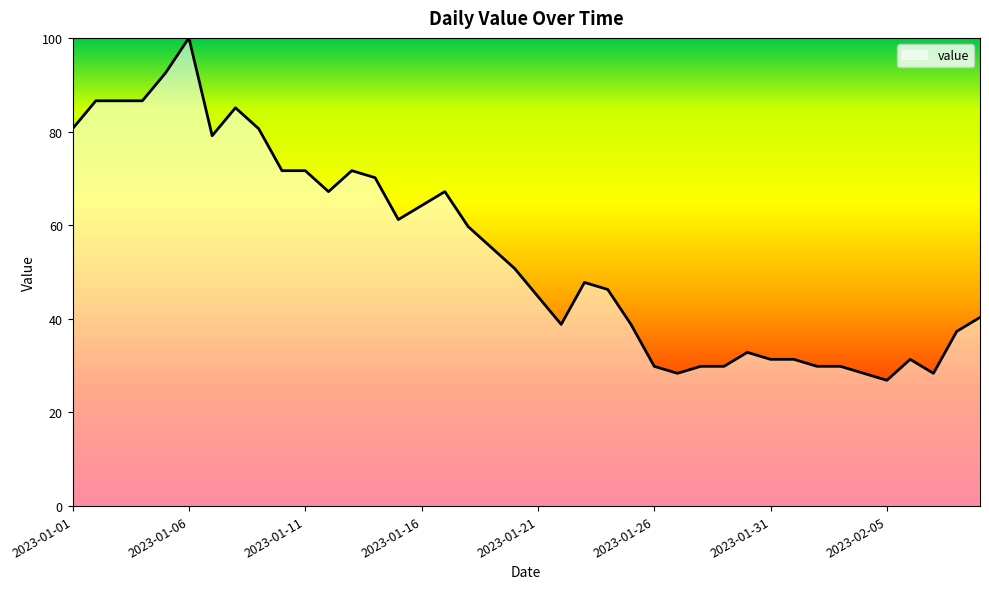

Reading right to left, extract all data points from this chart.

40.3	37.3	28.4	31.3	26.9	28.4	29.9	29.9	31.3	31.3	32.8	29.9	29.9	28.4	29.9	38.8	46.3	47.8	38.8	44.8	50.7	55.2	59.7	67.2	64.2	61.2	70.1	71.6	67.2	71.6	71.6	80.6	85.1	79.1	100.0	92.5	86.6	86.6	86.6	80.6